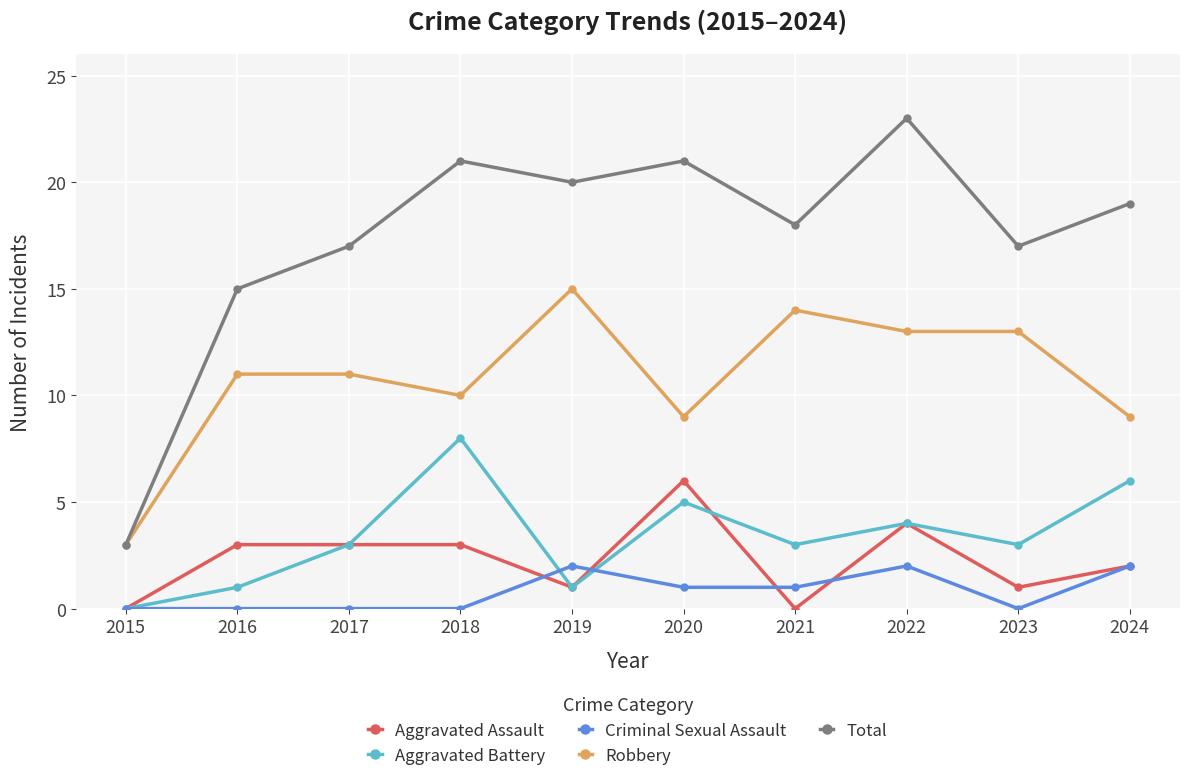

True or false: Criminal Sexual Assault has more than 0 interior local peaks.

True